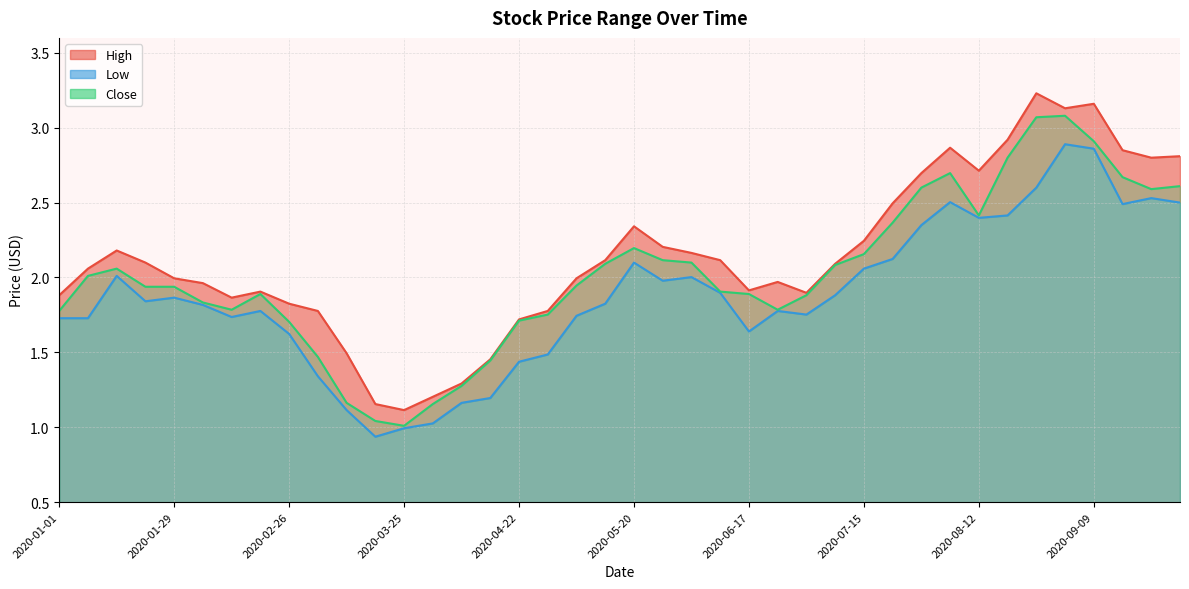

At which label does High reach its peak?

2020-08-26